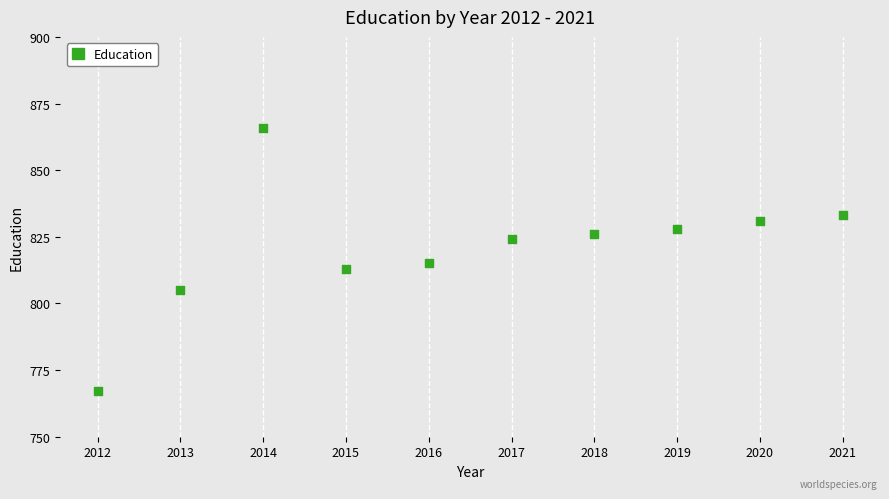

What is the range of X values (max minus min)?

9